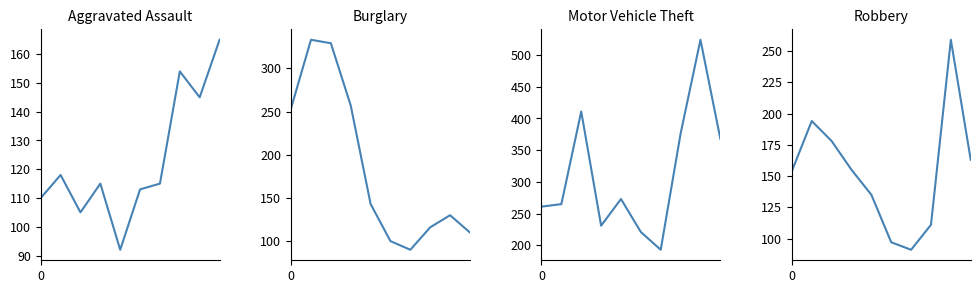

What is the difference between the Aggravated Assault values at 4 and 8?

53